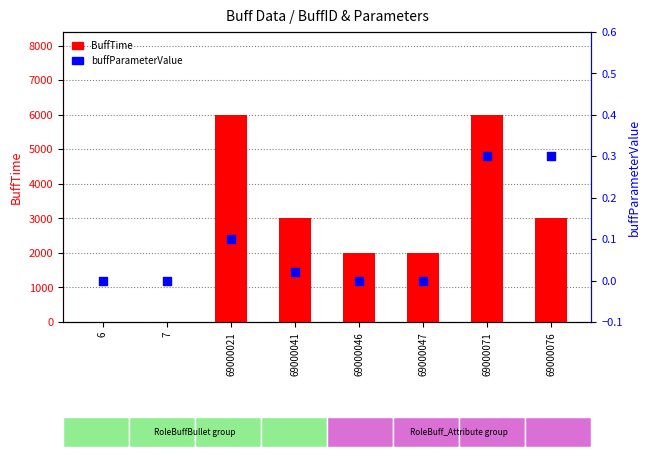

Which series contains the highest Y value?

BuffTime